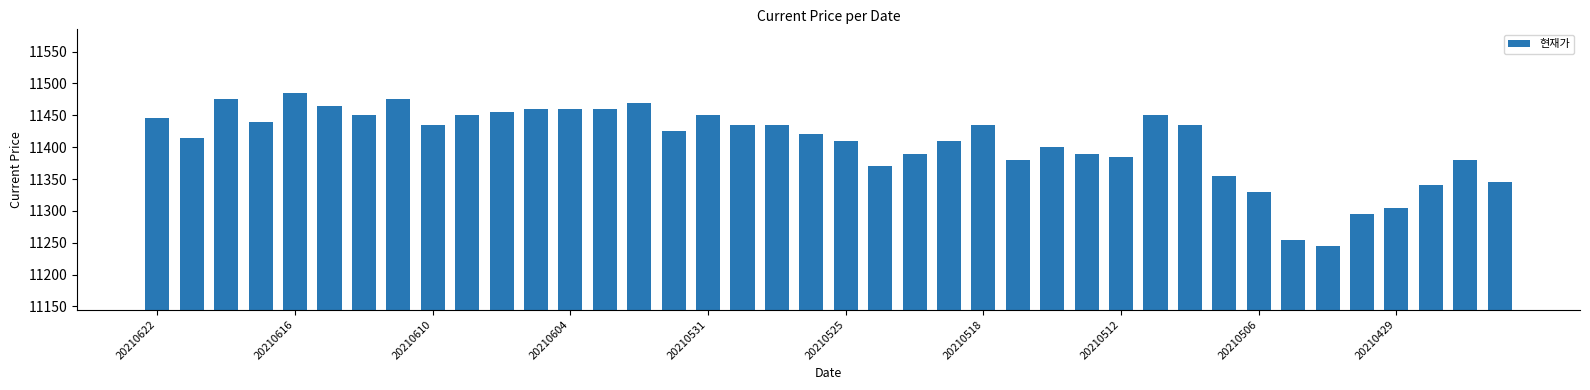

What is the minimum value shown in the chart?

11245